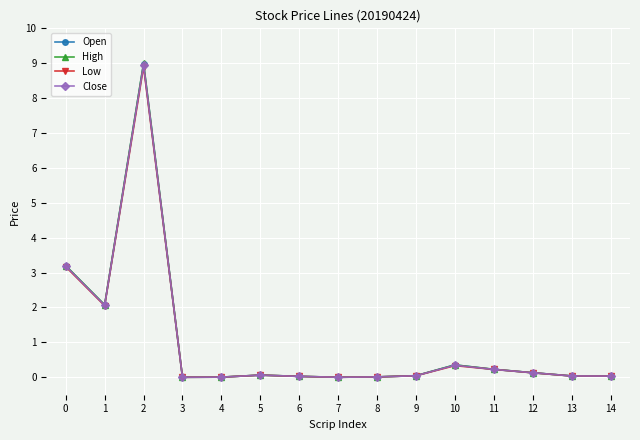

What are all the series names shown in the legend?

Open, High, Low, Close